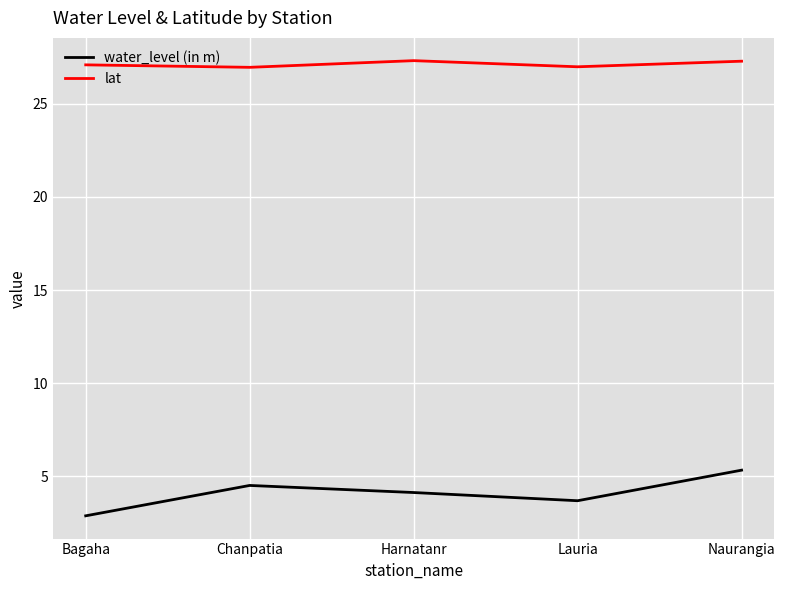

True or false: water_level (in m) and lat intersect in this chart.

False